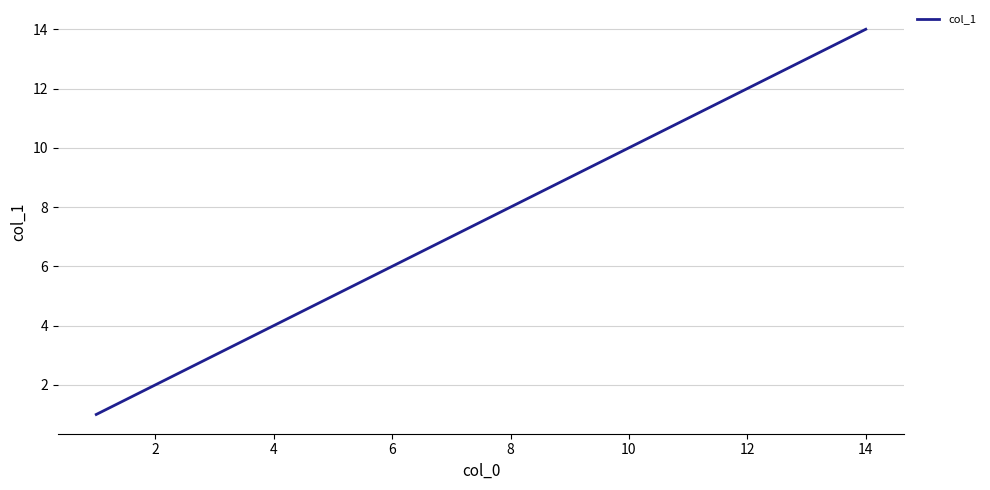

What is the average value?

8